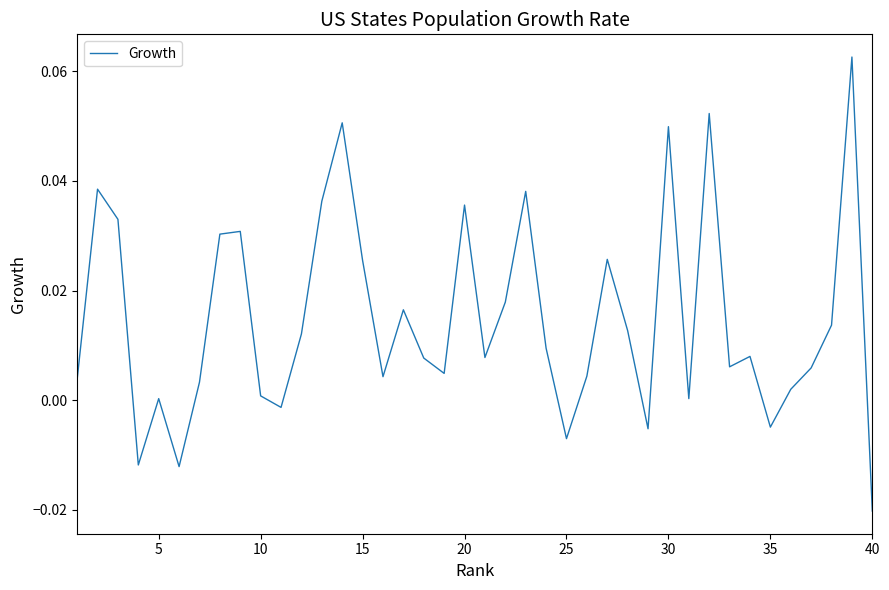

At which category does the chart reach its minimum across all series?

40